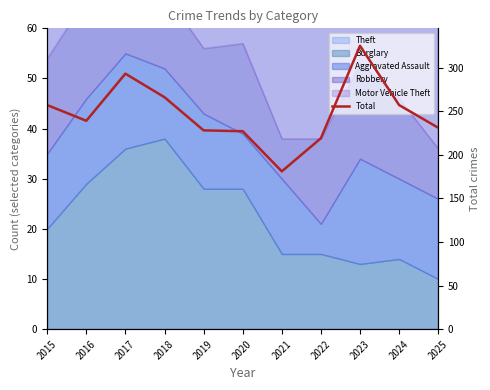

At which label is the value closest to 253?

2015